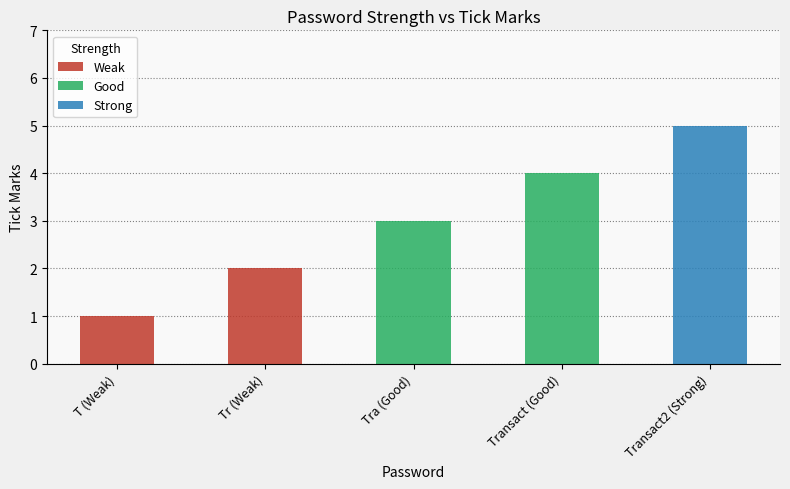

Reading right to left, extract all data points from this chart.

Weak: Transact2 (Strong)=0	Transact (Good)=0	Tra (Good)=0	Tr (Weak)=2	T (Weak)=1
Good: Transact2 (Strong)=0	Transact (Good)=4	Tra (Good)=3	Tr (Weak)=0	T (Weak)=0
Strong: Transact2 (Strong)=5	Transact (Good)=0	Tra (Good)=0	Tr (Weak)=0	T (Weak)=0